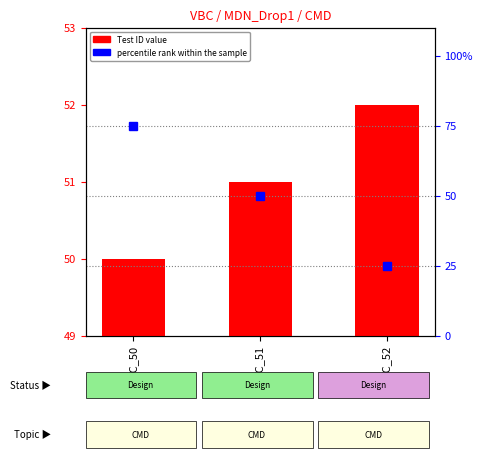

What is the average value of the Test ID series?

51